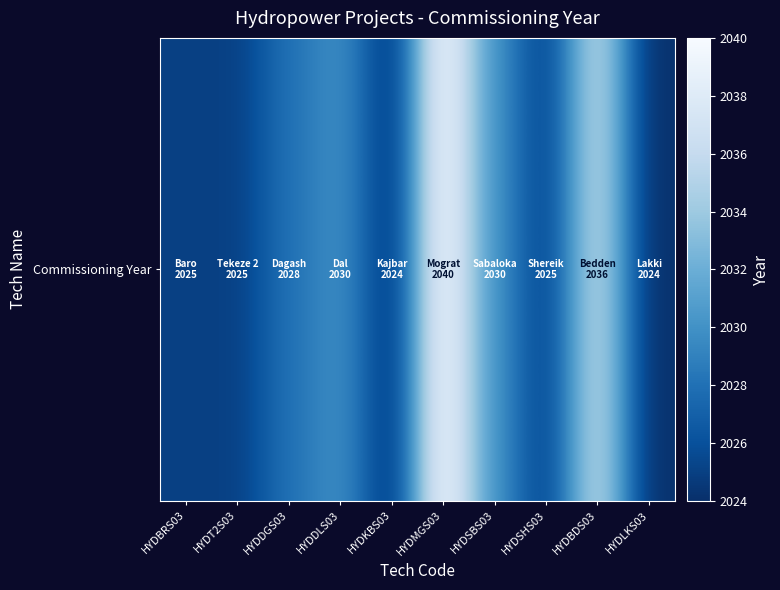

What is the difference between the second highest and second lowest values?

12